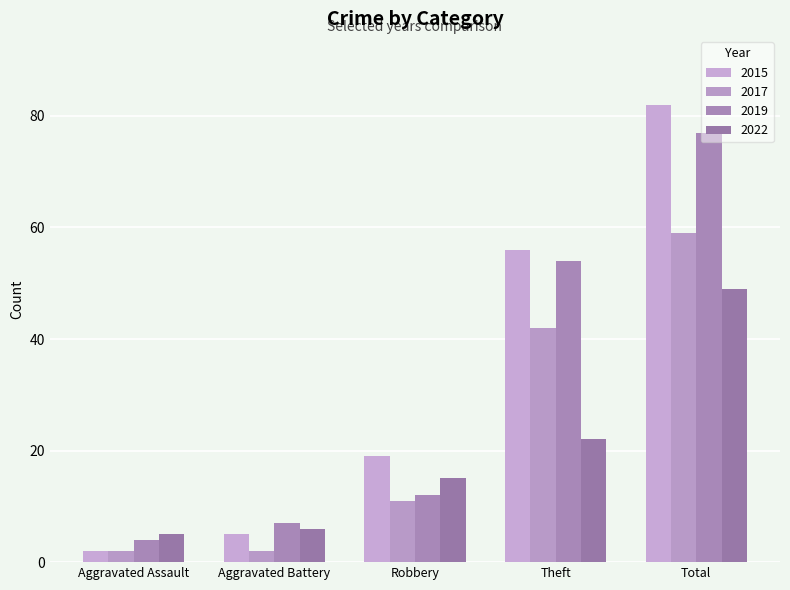

Rank the series by their maximum value, from lowest to highest.

2022, 2017, 2019, 2015